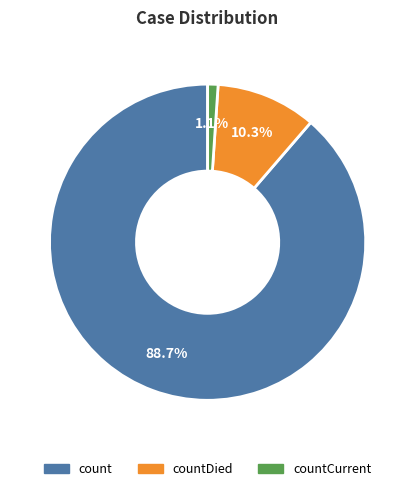

Does any single category account for the majority?

Yes